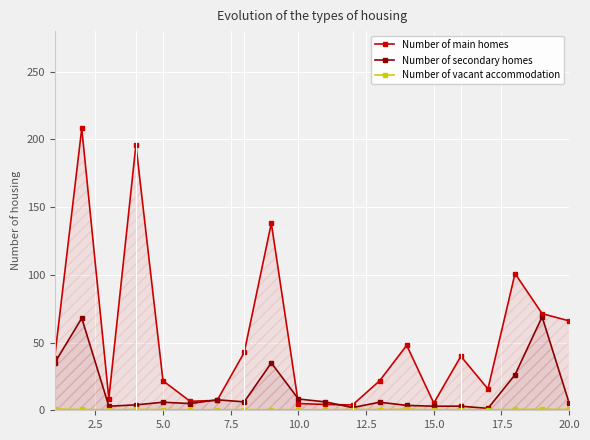

Which series has the widest spread of values?

Number of main homes